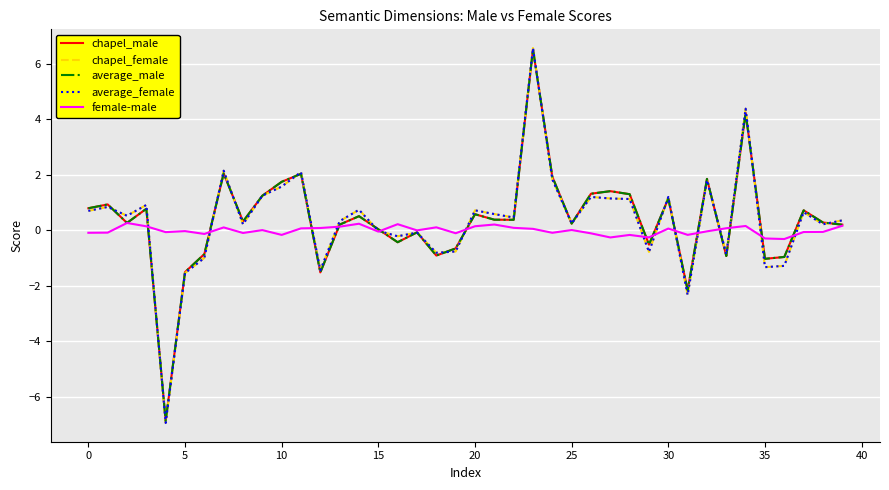

What is the minimum value shown in the chart?

-7.0